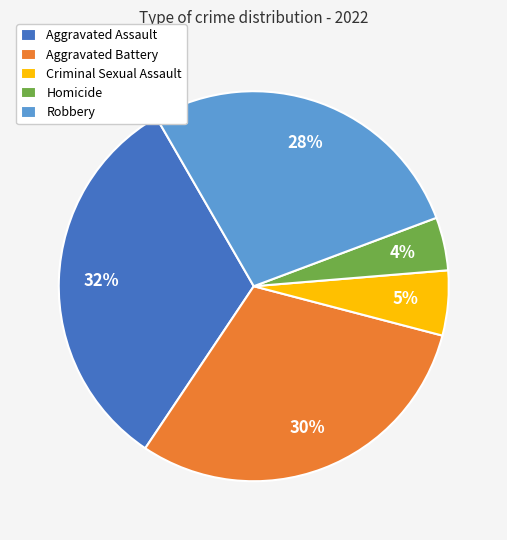

How many segments does this pie chart have?

5